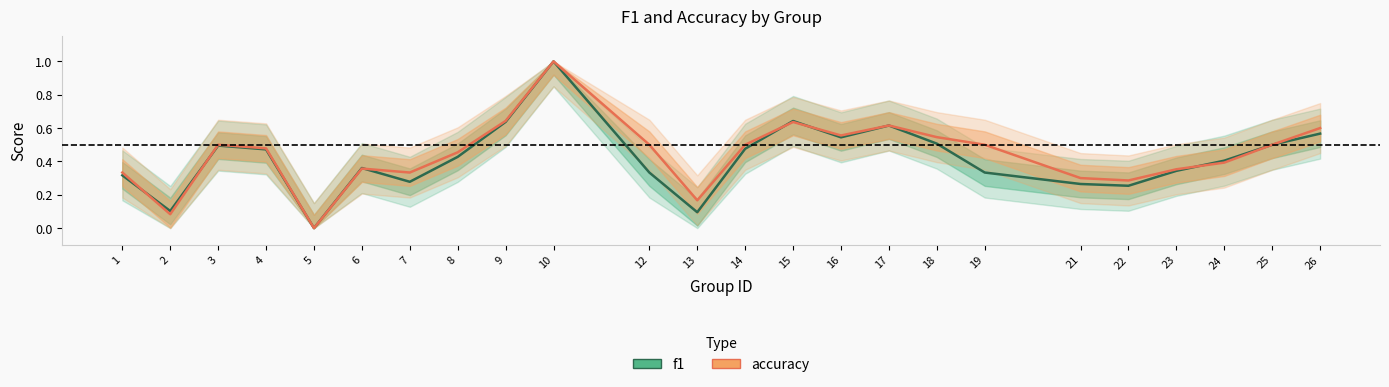

How many positive values does the accuracy series have?

23